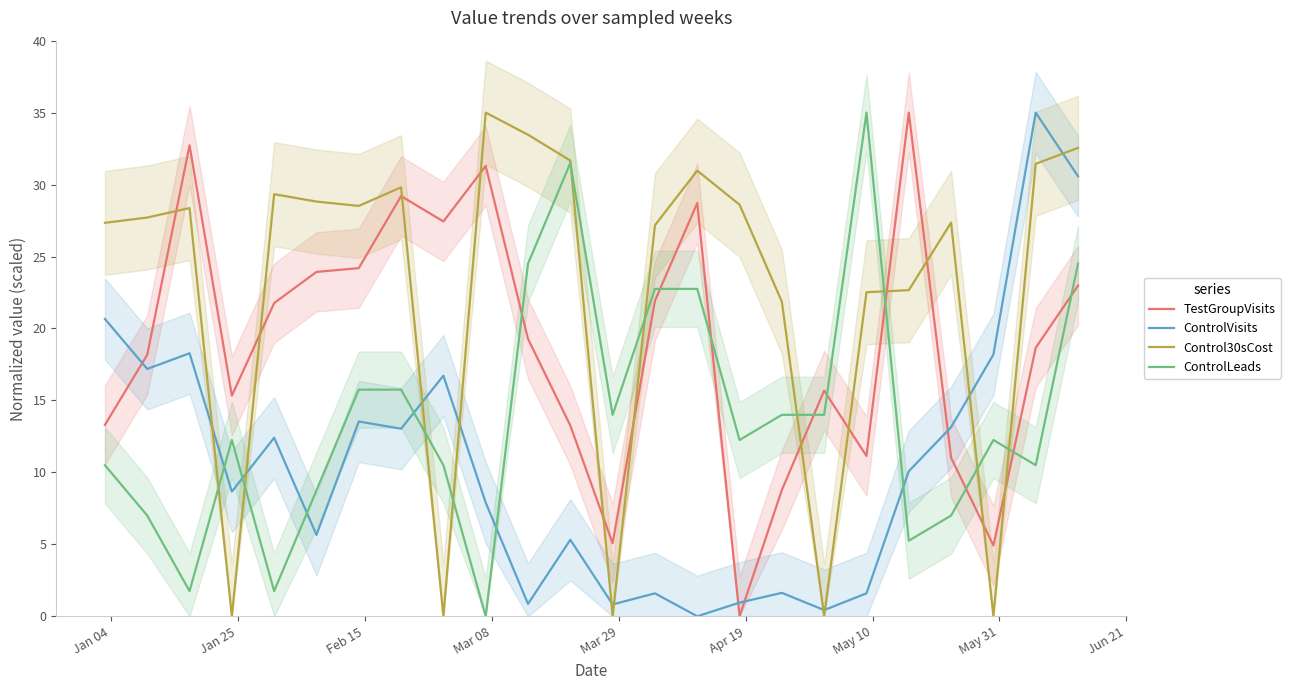

After their last crossing, which series has the higher values: Control30sCost or ControlLeads?

Control30sCost